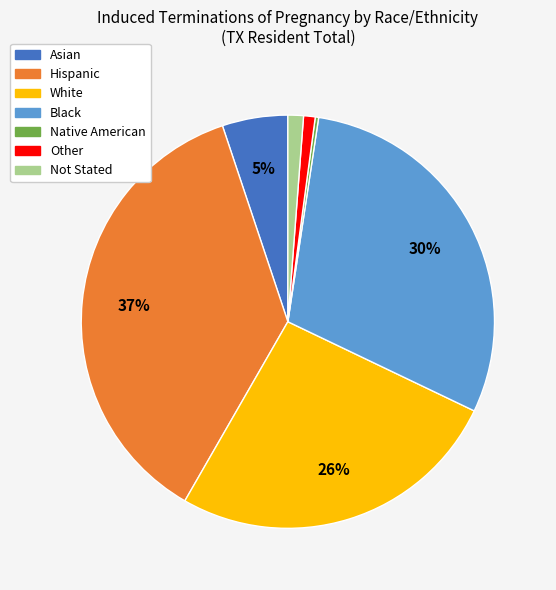

Does any single category account for the majority?

No